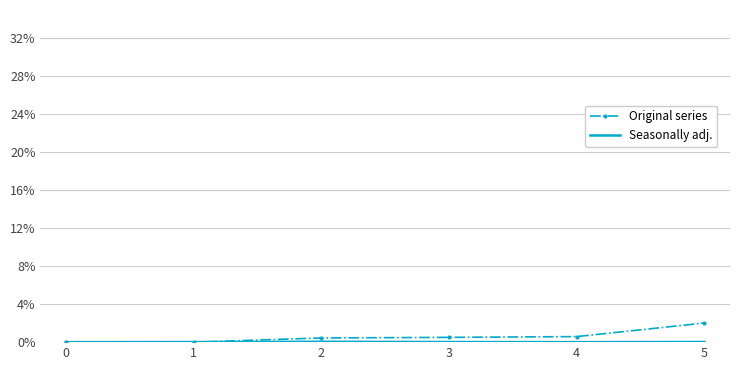

At which category does the chart reach its peak across all series?

5